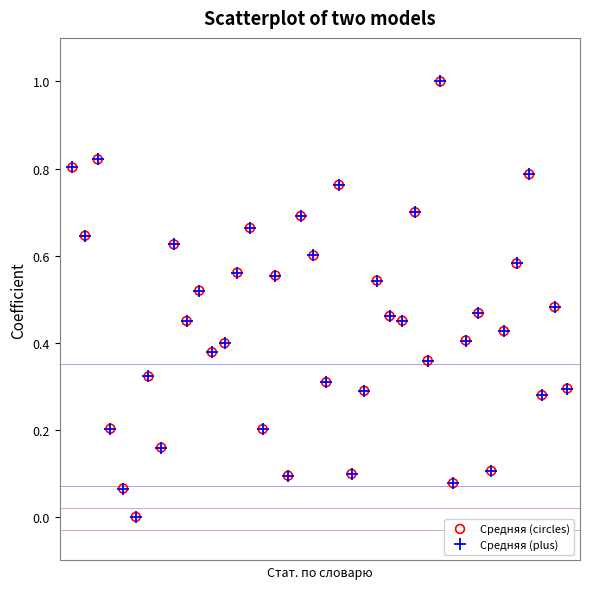

How many points are higher than both their immediate neighbors (excluding endpoints)?

14